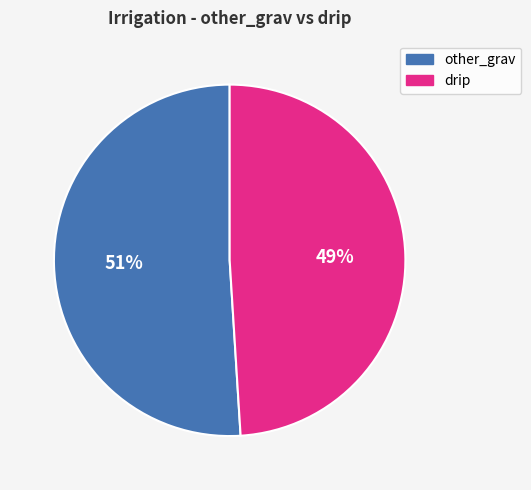

Is there any slice that represents more than half of the pie?

Yes